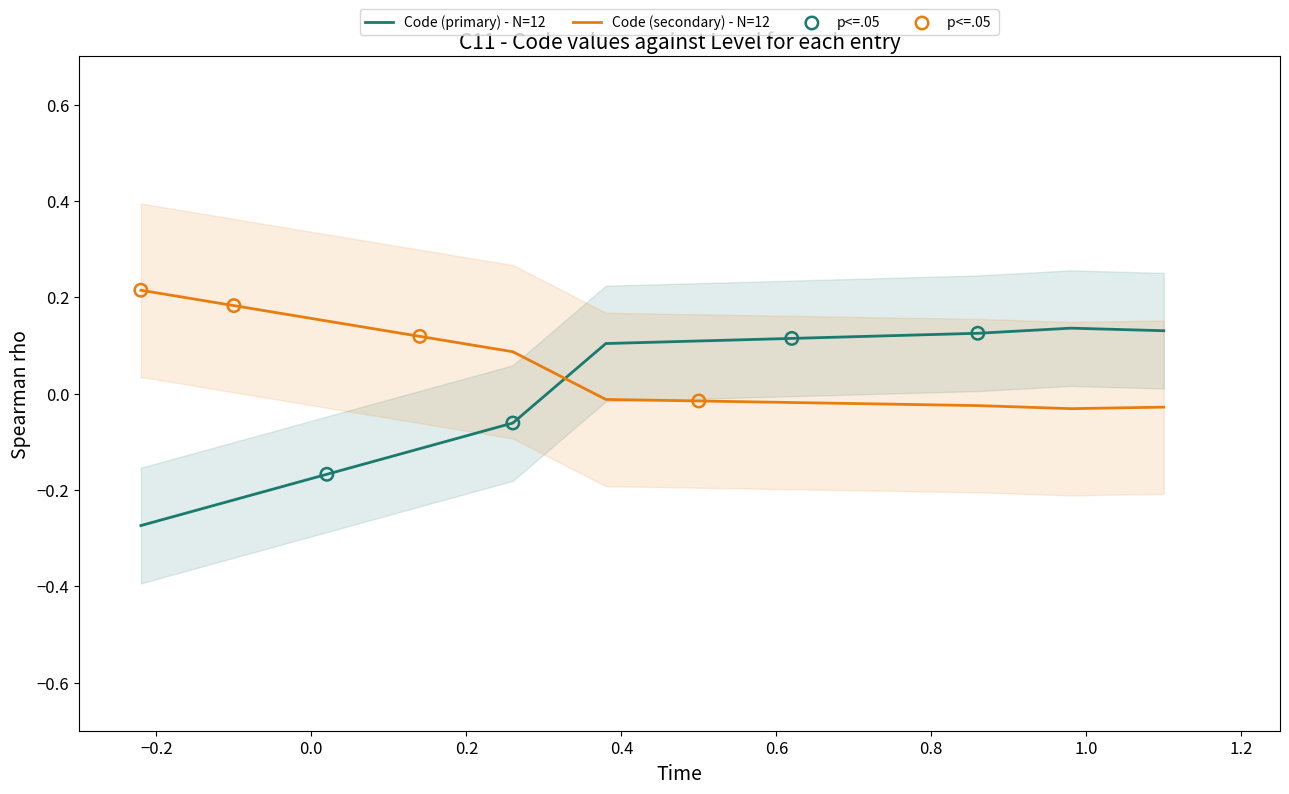

Between 1 and 1, which is larger?

1